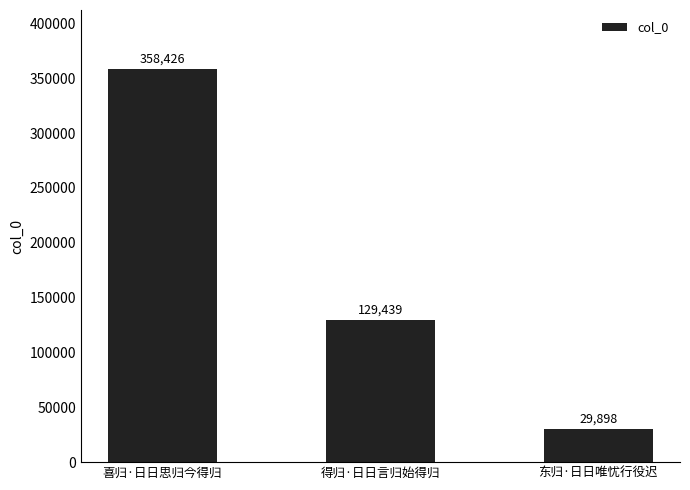

List the labels in order of value, largest first.

喜归·日日思归今得归, 得归·日日言归始得归, 东归·日日唯忧行役迟